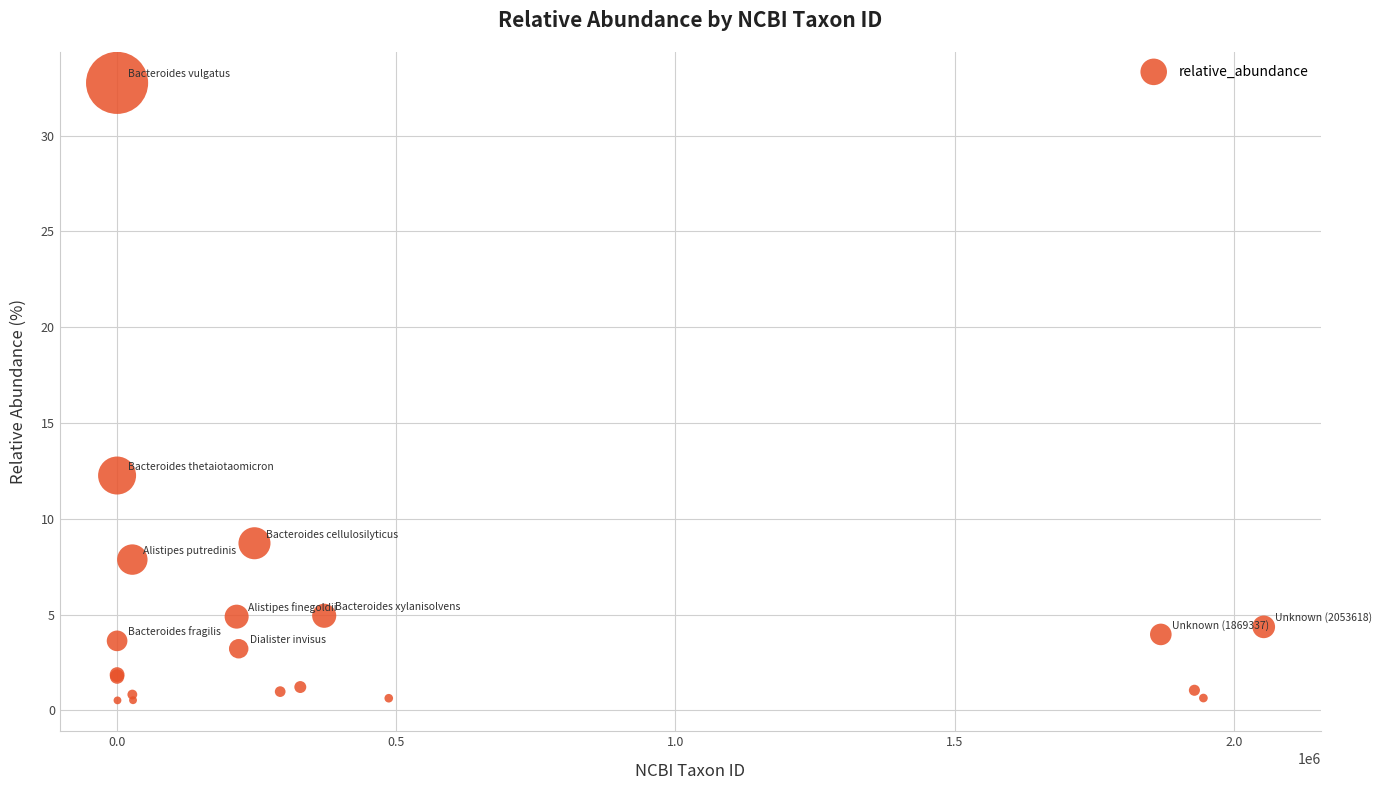

What Y value in the scatter plot is closest to 16?

12.3